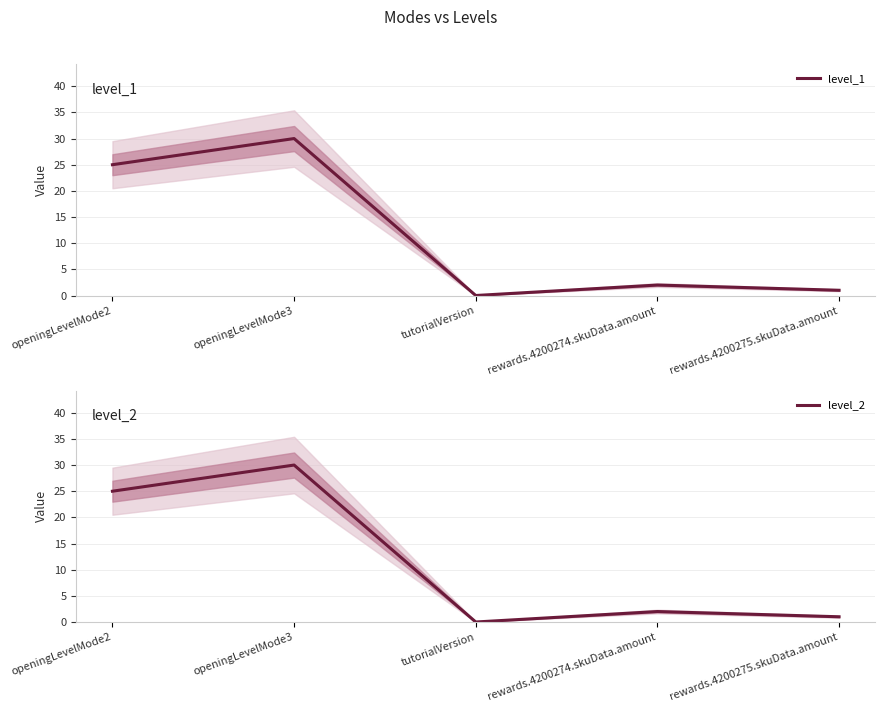

What is the label of the 3rd point from the right?

tutorialVersion